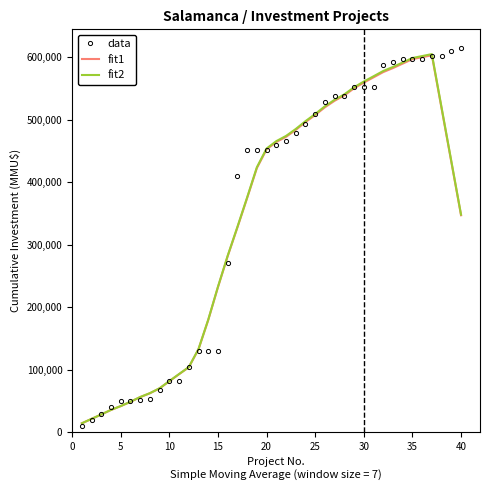

What is the minimum value for fit2?

14047.7